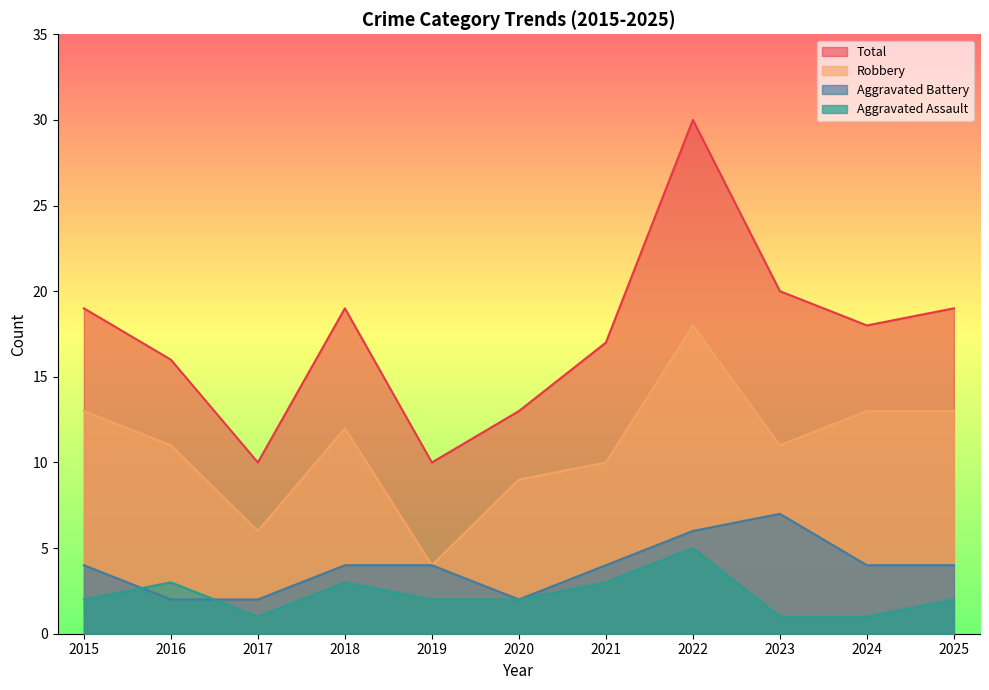

Rank the series by their maximum value, from highest to lowest.

Total, Robbery, Aggravated Battery, Aggravated Assault